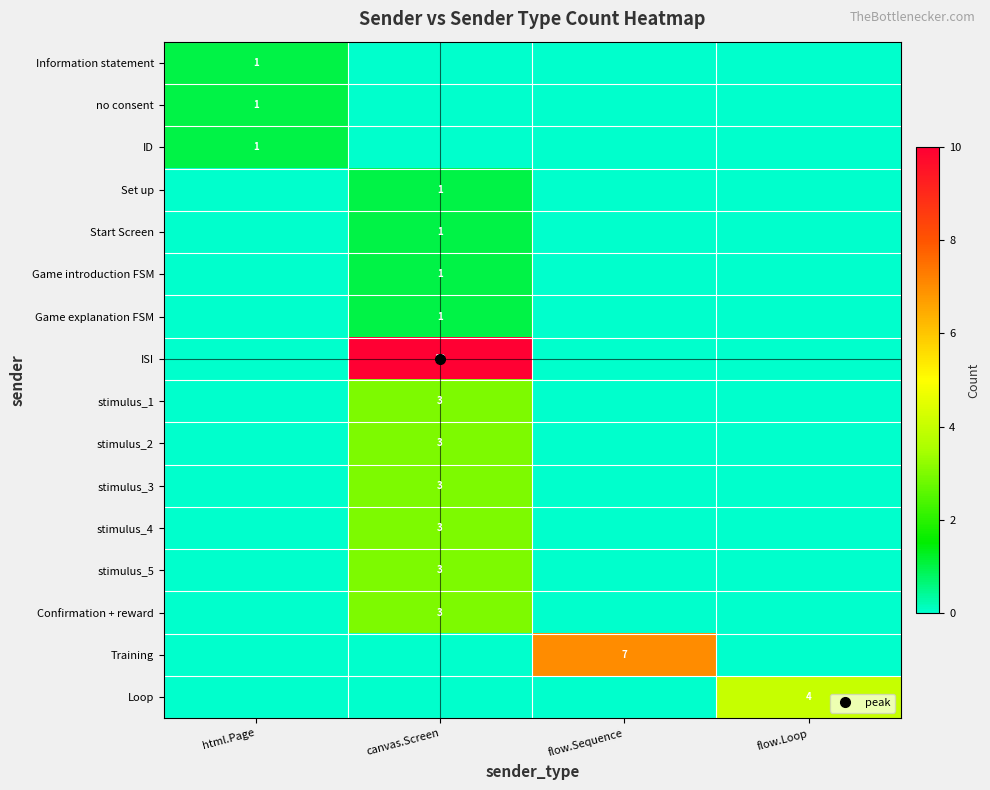

What is the difference between the highest and lowest values at html.Page?

1